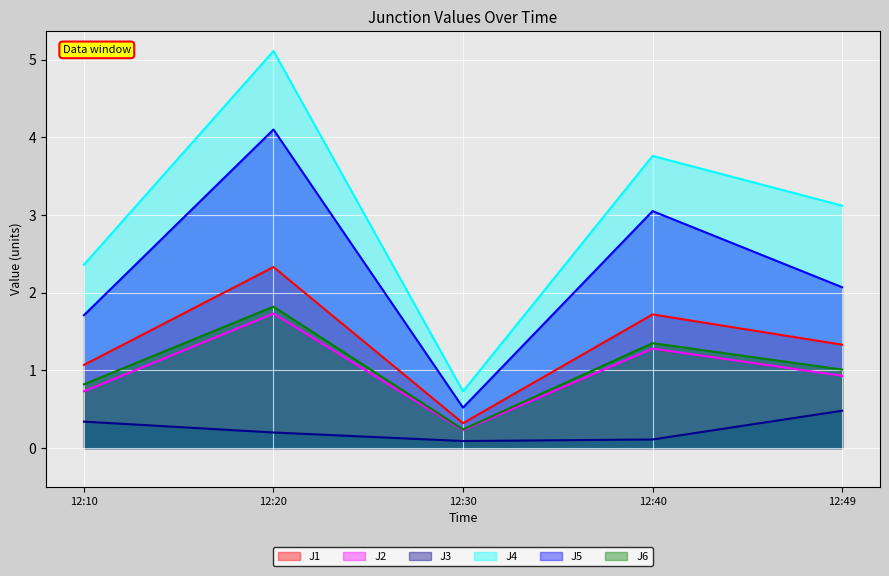

At which category does the chart reach its peak across all series?

12:20